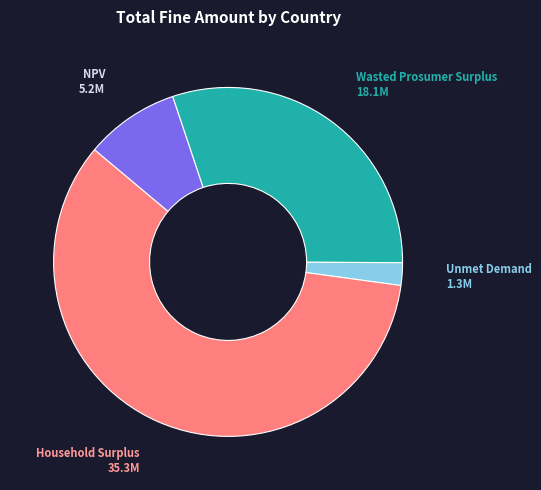

Rank the categories by value from highest to lowest.

Household Surplus, Wasted Prosumer Surplus, NPV, Unmet Demand